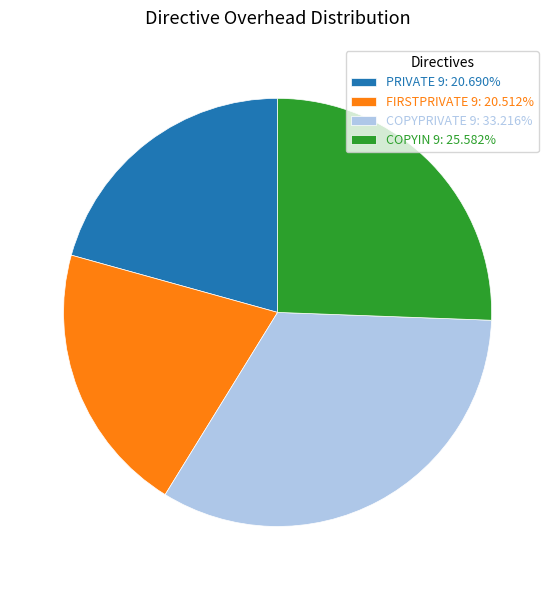

Does COPYIN 9: 25.582% represent more than half of the total?

No